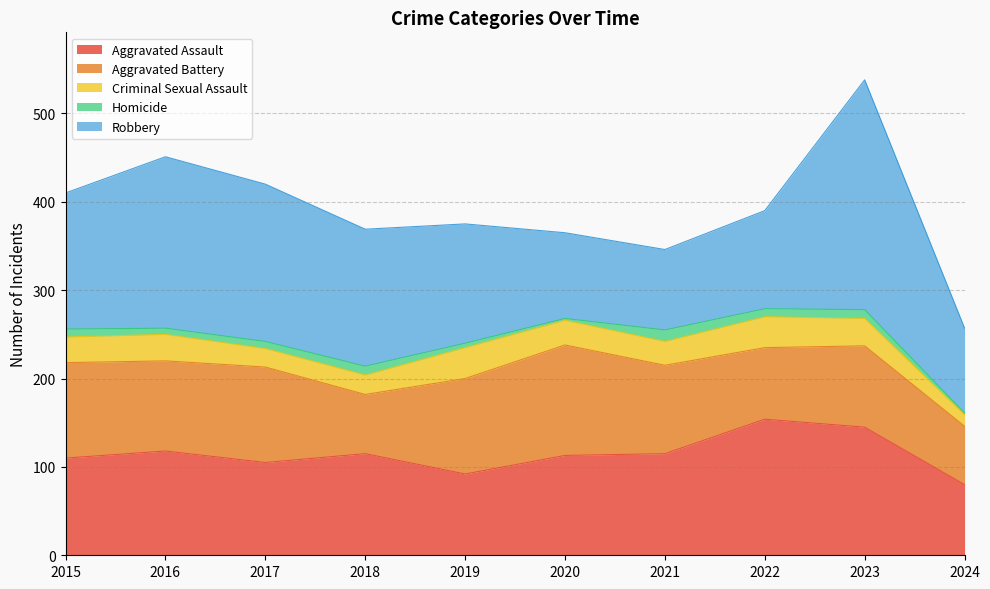

What is the difference between the maximum and minimum values in the Robbery series?

169